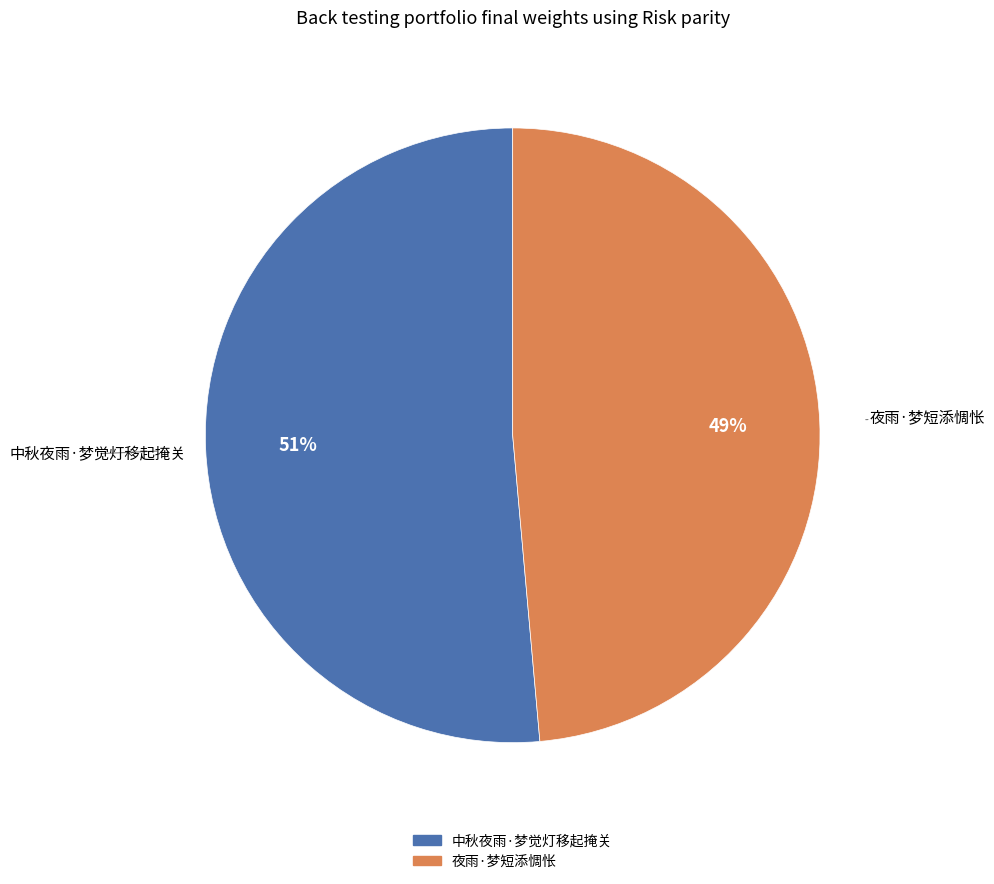

To the nearest percent, what is the combined percentage of 夜雨·梦短添惆怅 and 中秋夜雨·梦觉灯移起掩关?

100%